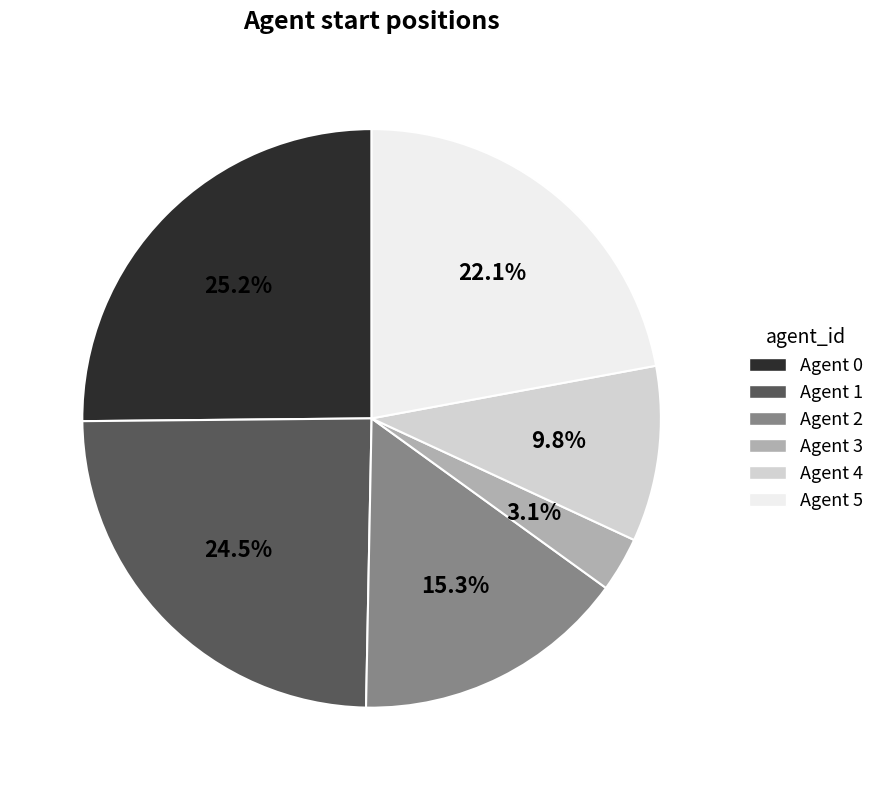

Count the number of slices in the pie.

6